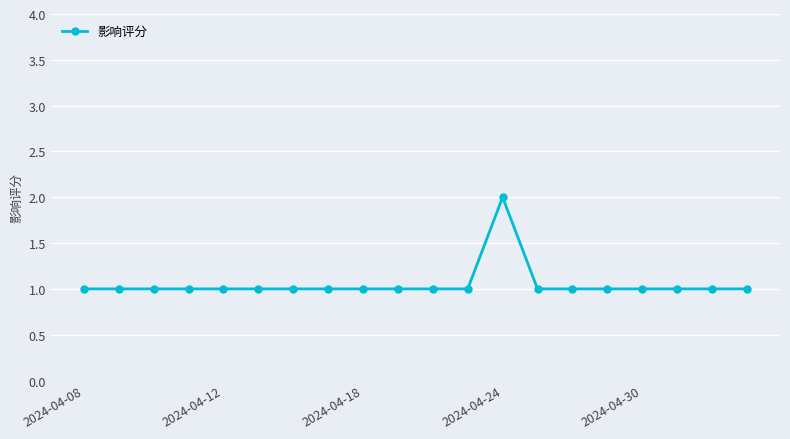

What is the value of the 3rd point from the left?

1